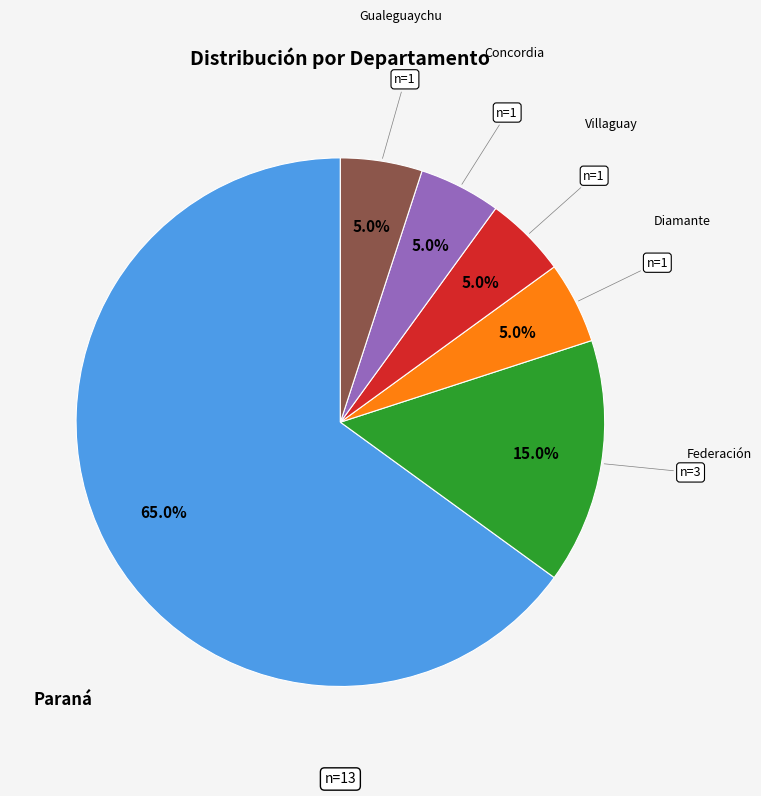

Combined, what portion of the pie is Diamante and Gualeguaychu?

10.0%